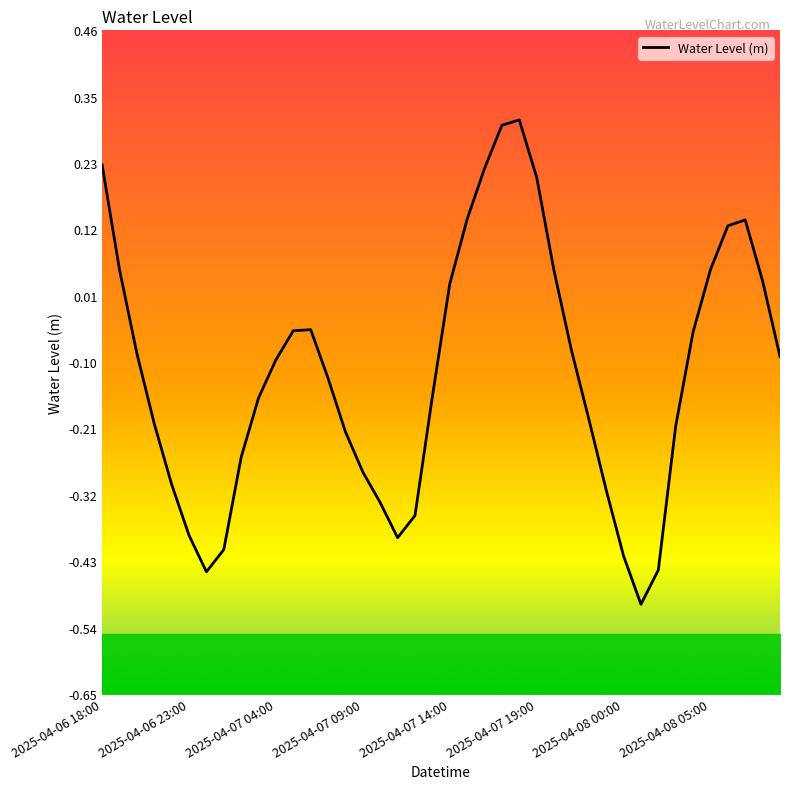

How many lines are shown in the chart?

1